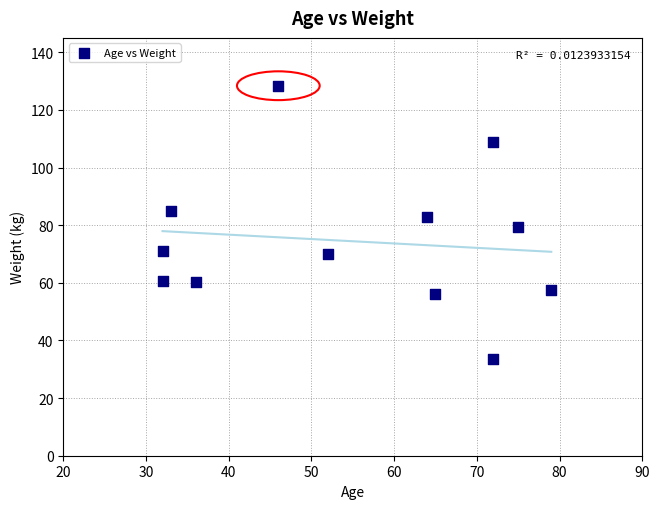

What is the average X value?

54.8